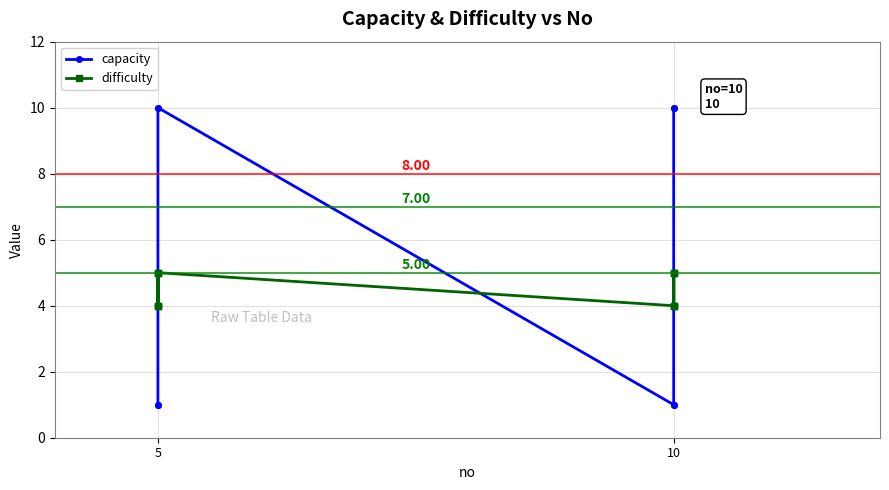

At which label is difficulty closest to 4?

5